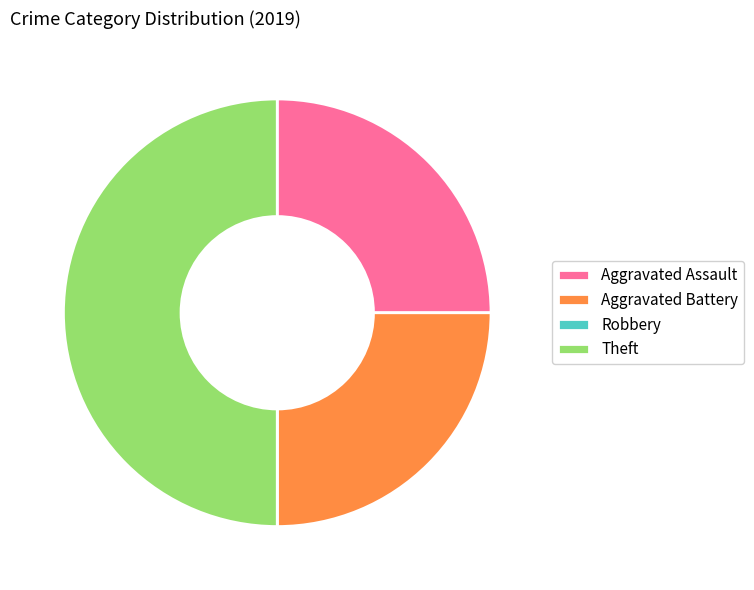

Is Aggravated Assault the majority of the pie?

No